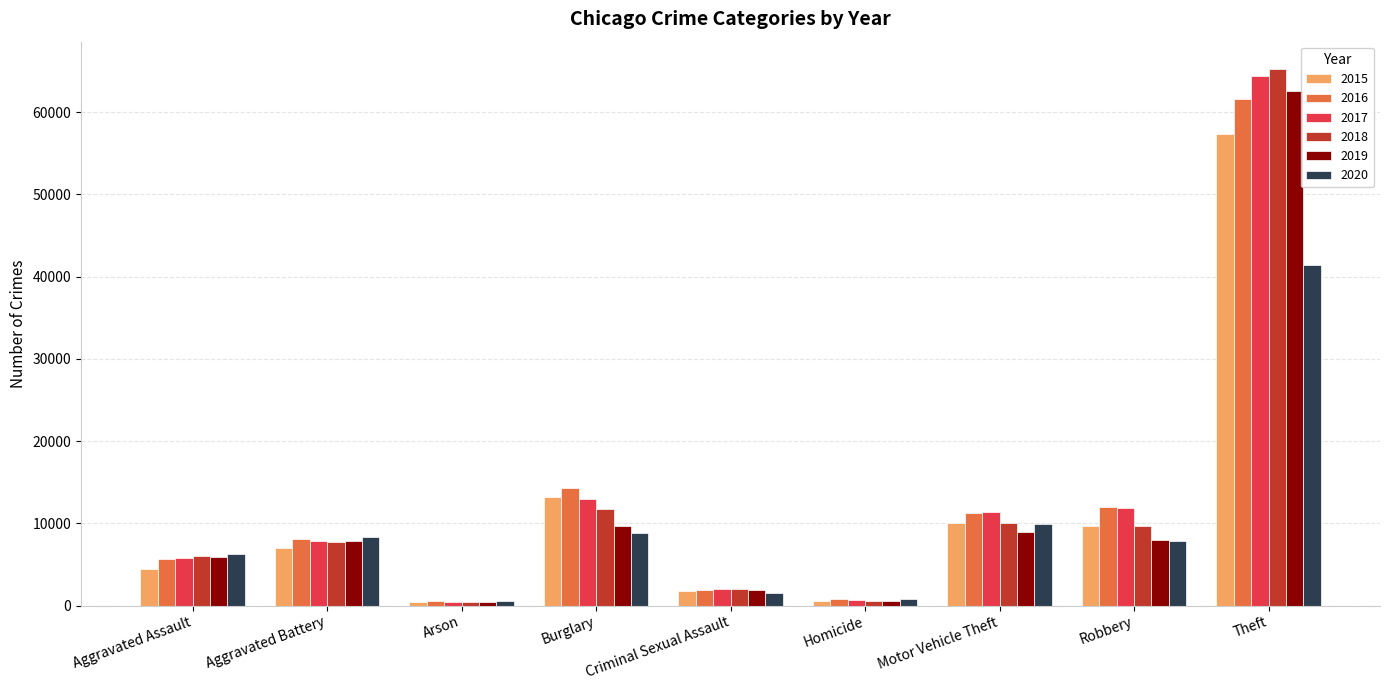

What is the value of the 2017 bar at the 3rd from the left?

444